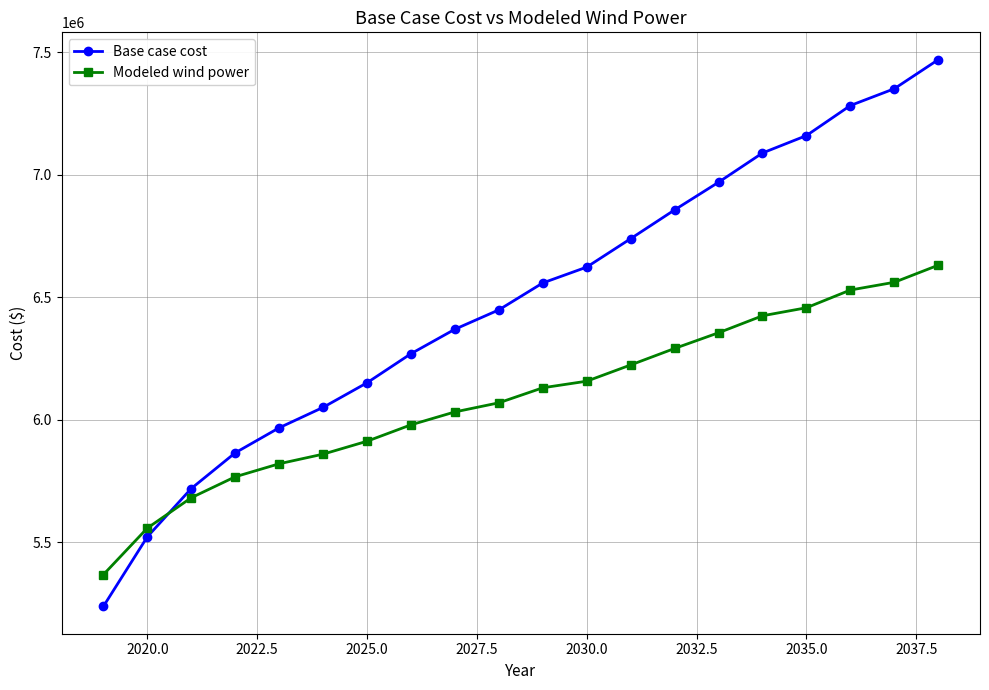

True or false: Modeled wind power and Base case cost intersect in this chart.

True